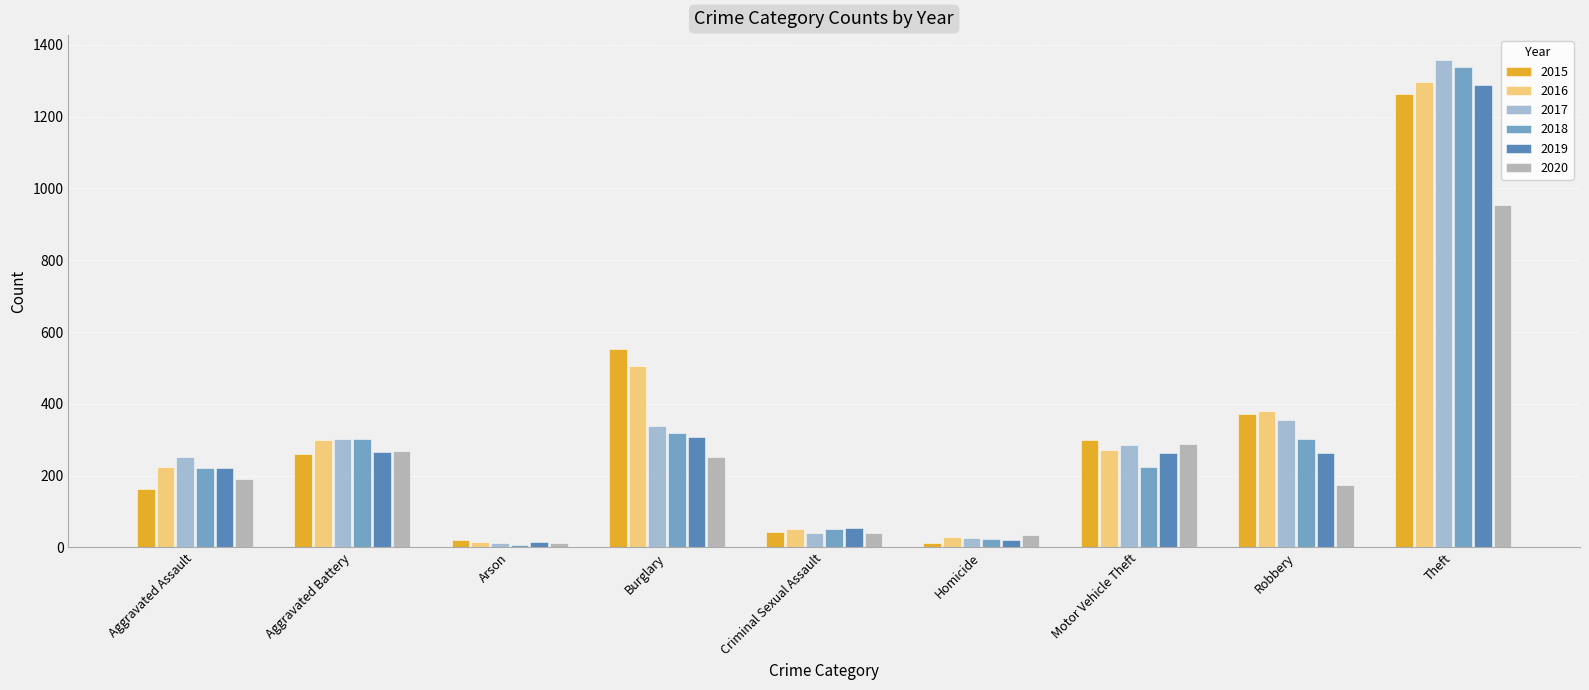

How many bars are there in total?

54